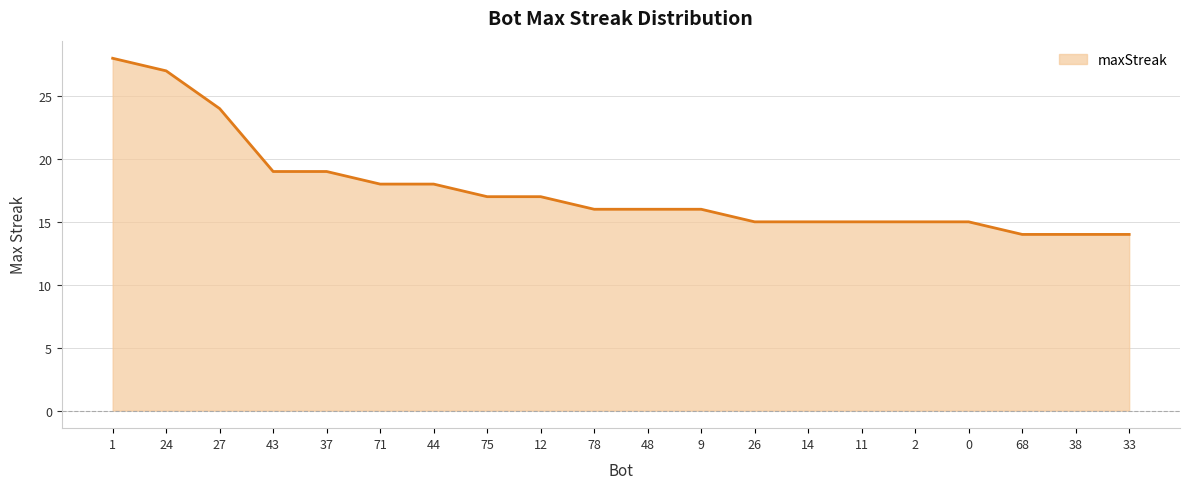

What is the greatest value displayed?

28